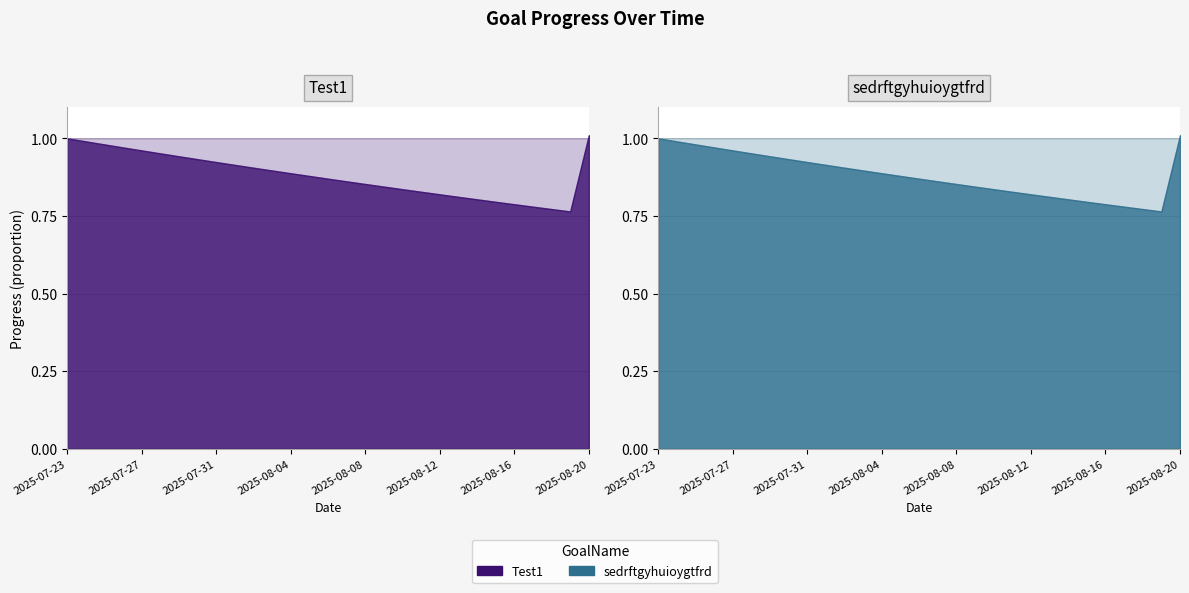

True or false: sedrftgyhuioygtfrd has a value of 0.8 at 2025-08-15.

True